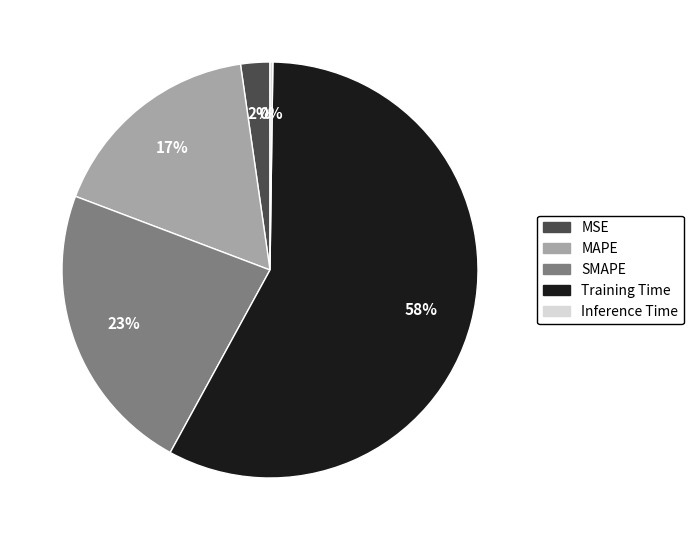

Is it true that MSE is 2% of the pie?

True